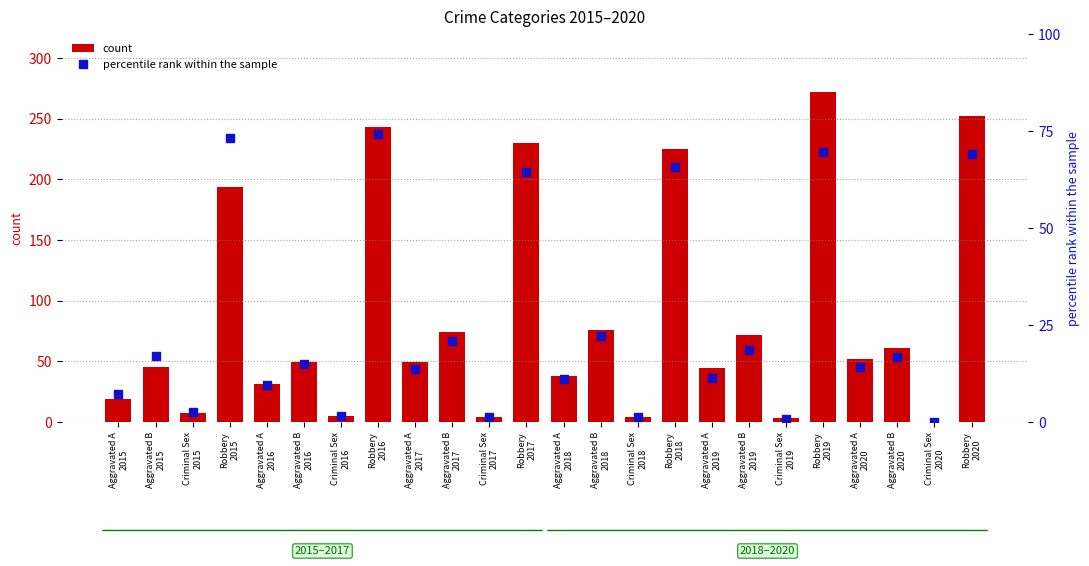

Which series has the largest total across all categories?

count